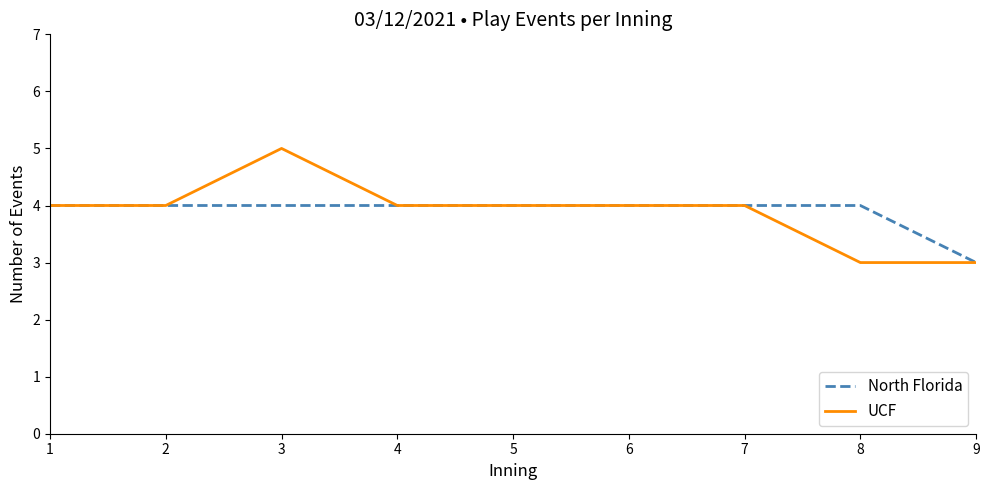

At 8, list the series in order from largest to smallest.

North Florida, UCF